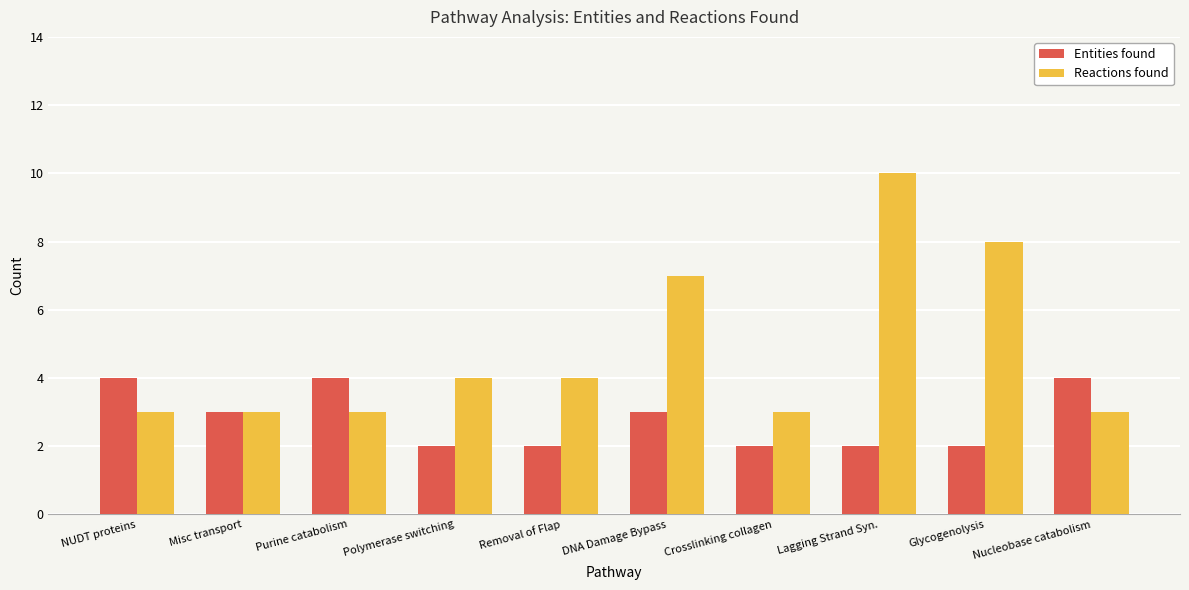

What position from the right is Polymerase switching?

7